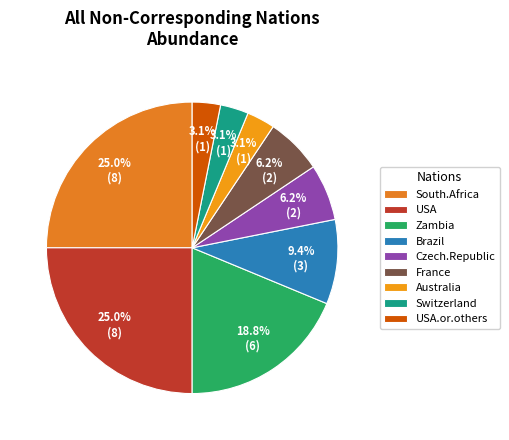

To the nearest percent, what percentage of the pie is USA.or.others?

3%